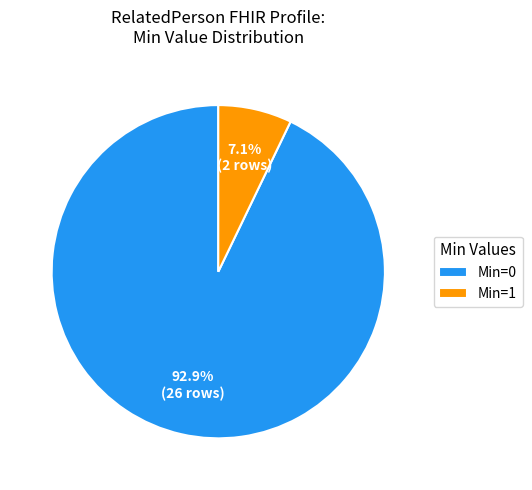

Rank the categories by value from lowest to highest.

Min=1, Min=0